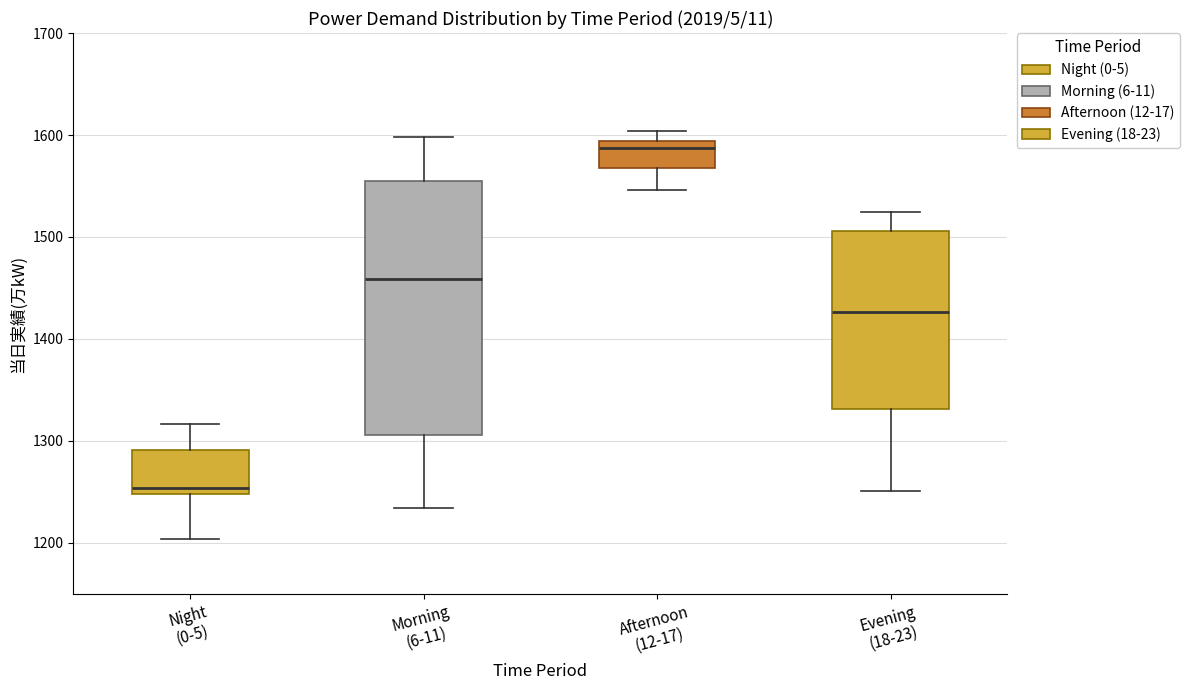

Where is the upper edge of the box for Morning (6-11) on the y-axis? The values are not printed on the chart, so give them approximately, as read against the axis.

1550